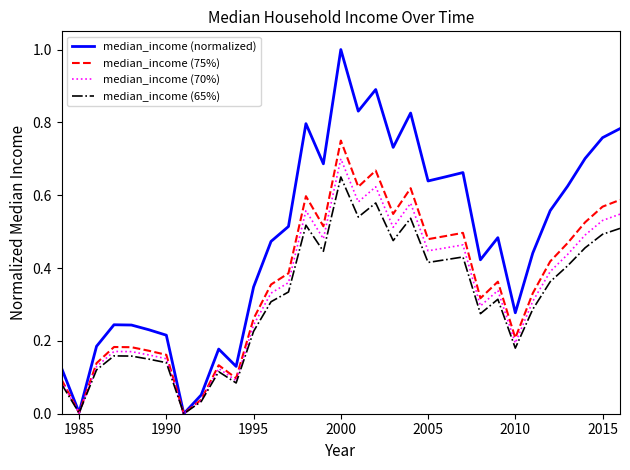

Which series has the largest total across all categories?

median_income (normalized)